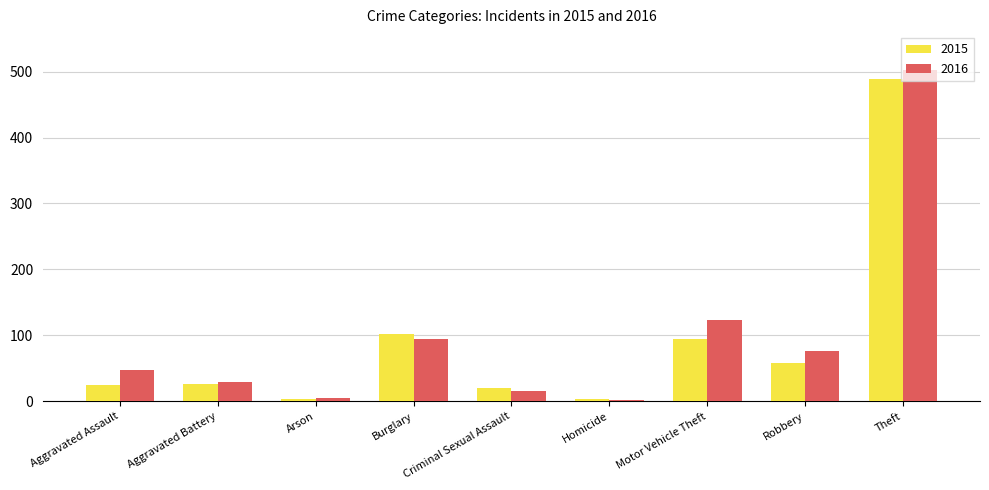

Which category has the highest value across all series?

Theft